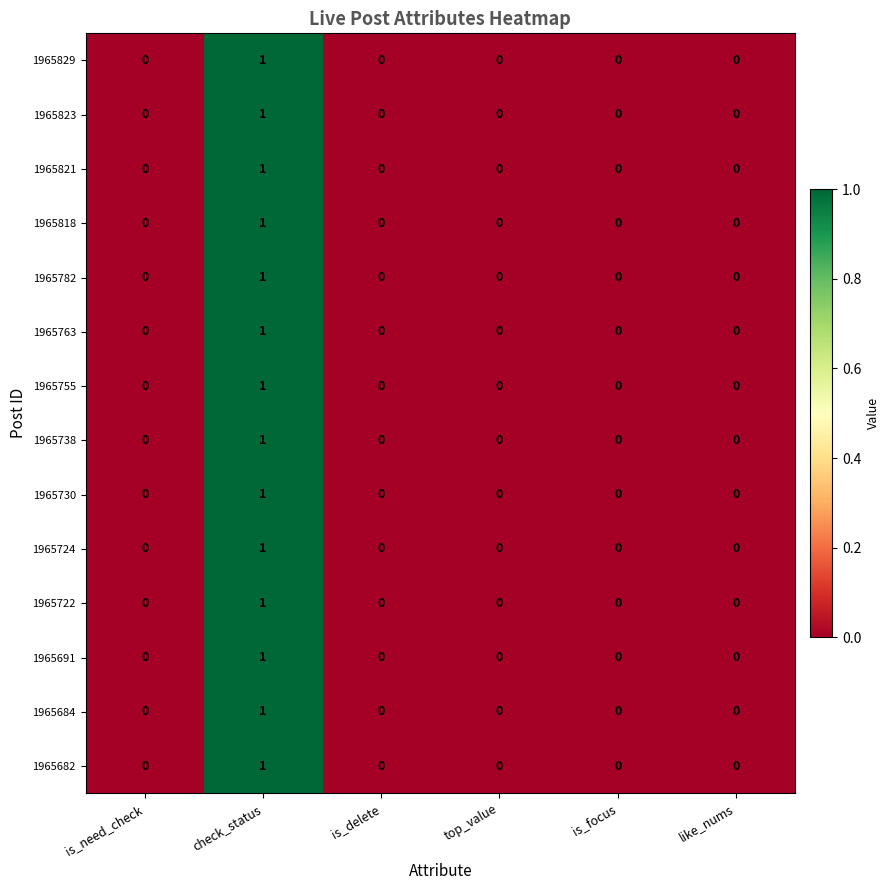

At which category is the sum across all series the highest?

check_status